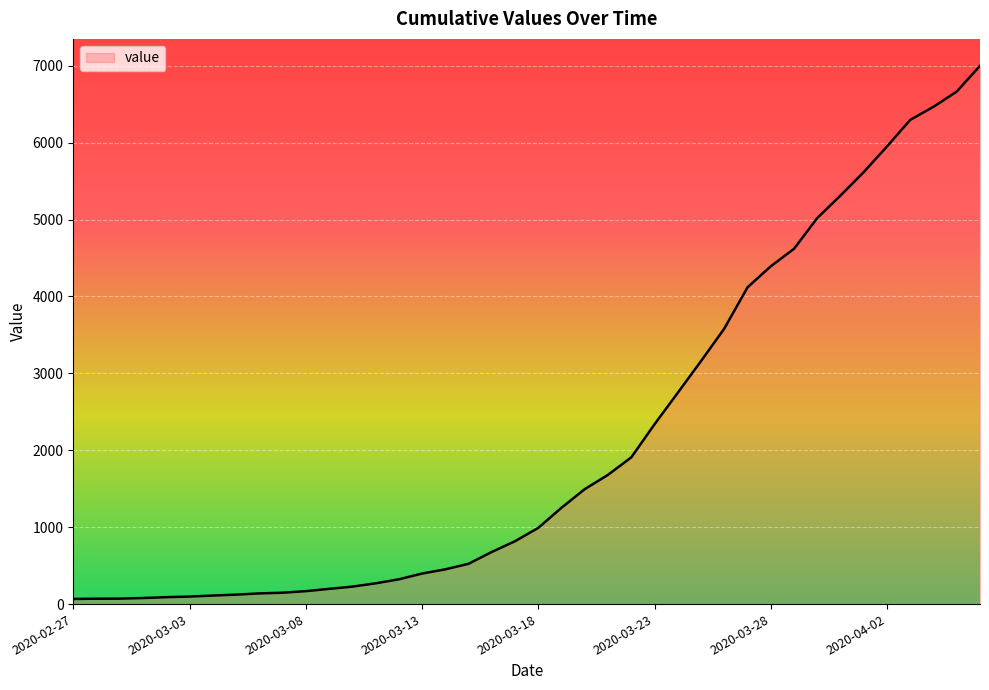

What is the greatest value displayed?

7000